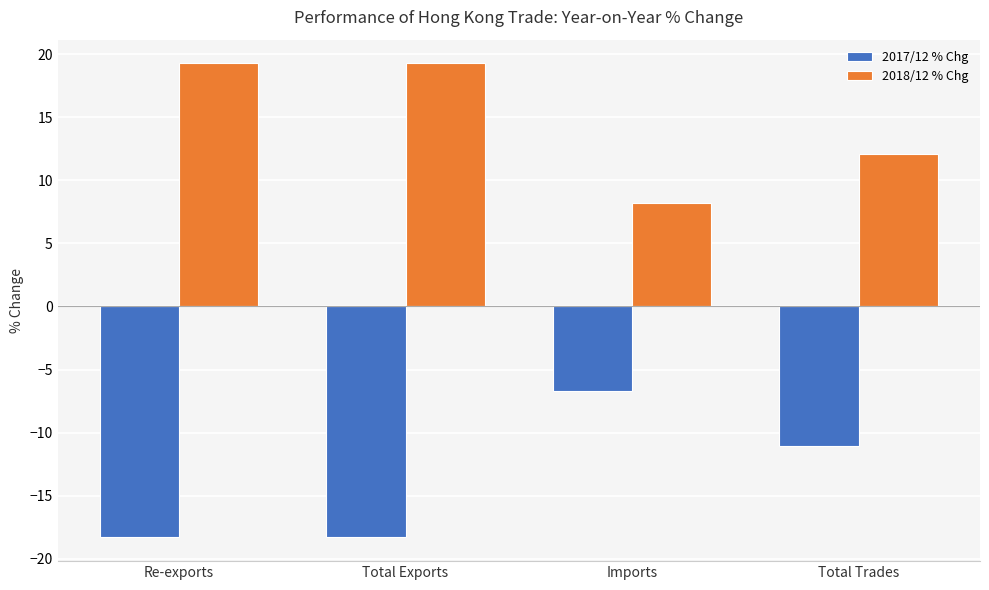

How many series are shown in this chart?

2